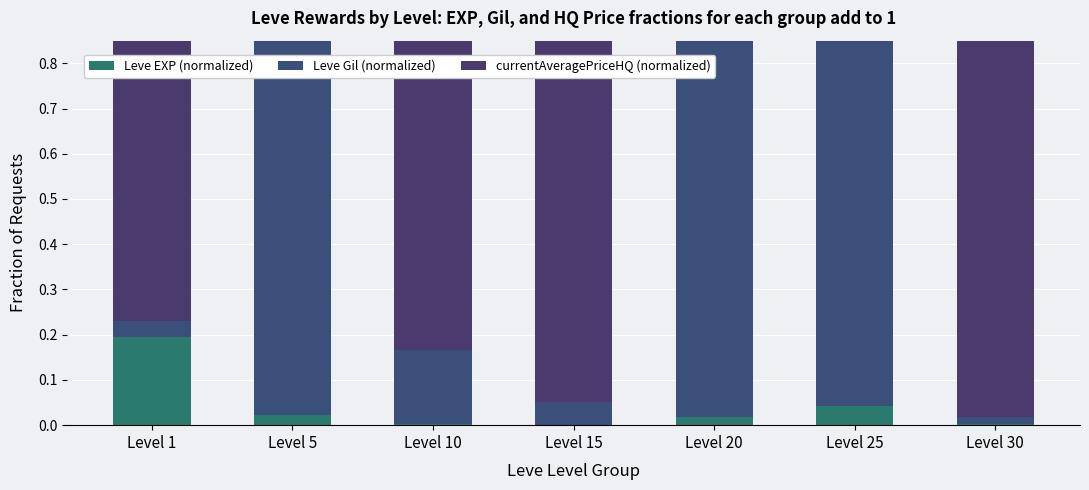

Reading right to left, transcribe all the data shown in this chart.

Leve EXP (normalized): 0.0	0.0	0.0	0.0	0.0	0.0	0.2
Leve Gil (normalized): 0.0	1.0	1.0	0.0	0.2	1.0	0.0
currentAveragePriceHQ (normalized): 1.0	0.0	0.0	0.9	0.8	0.0	0.8